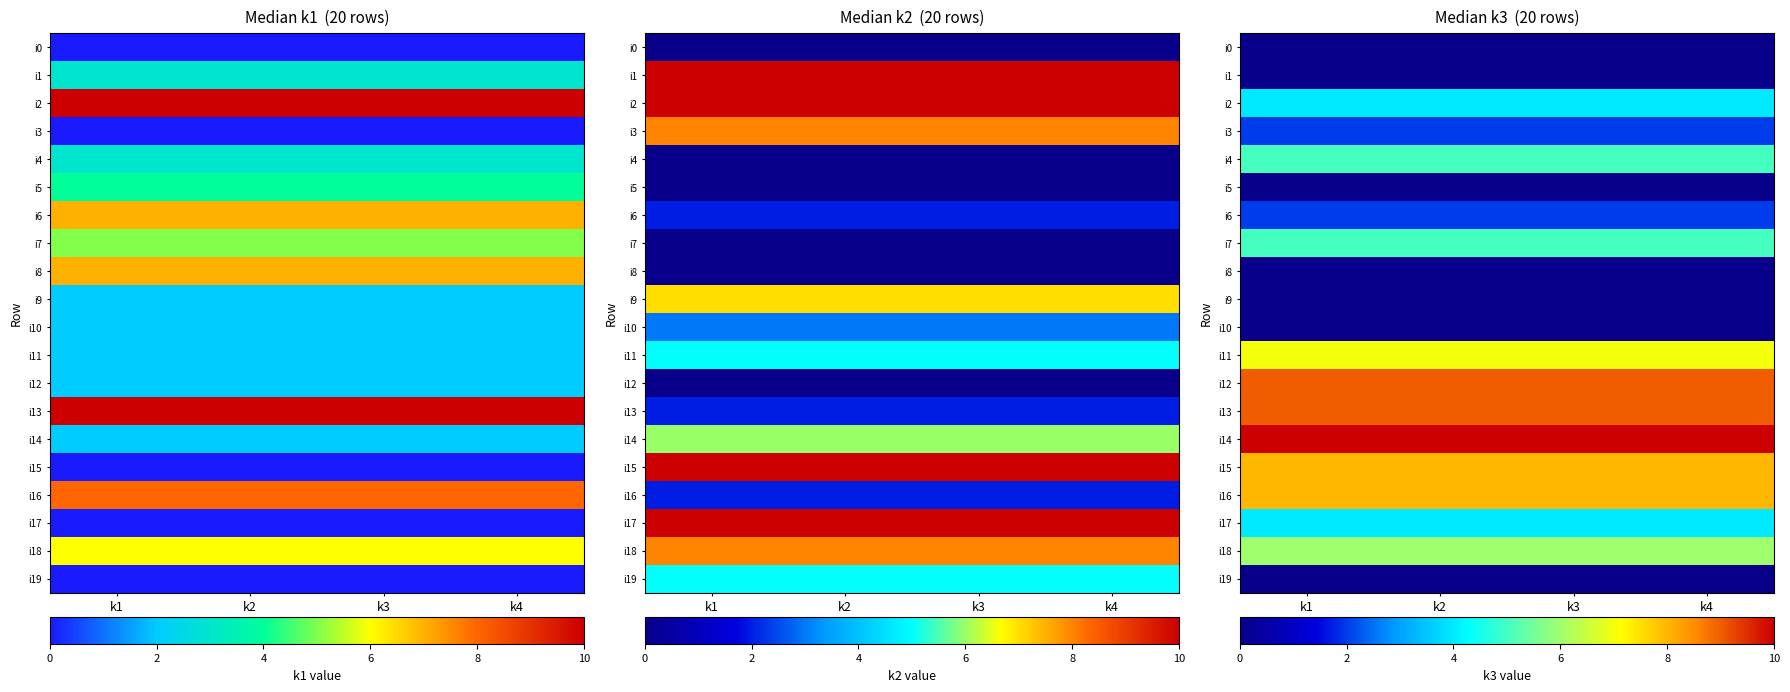

At how many categories does at least one series exceed 0?

4